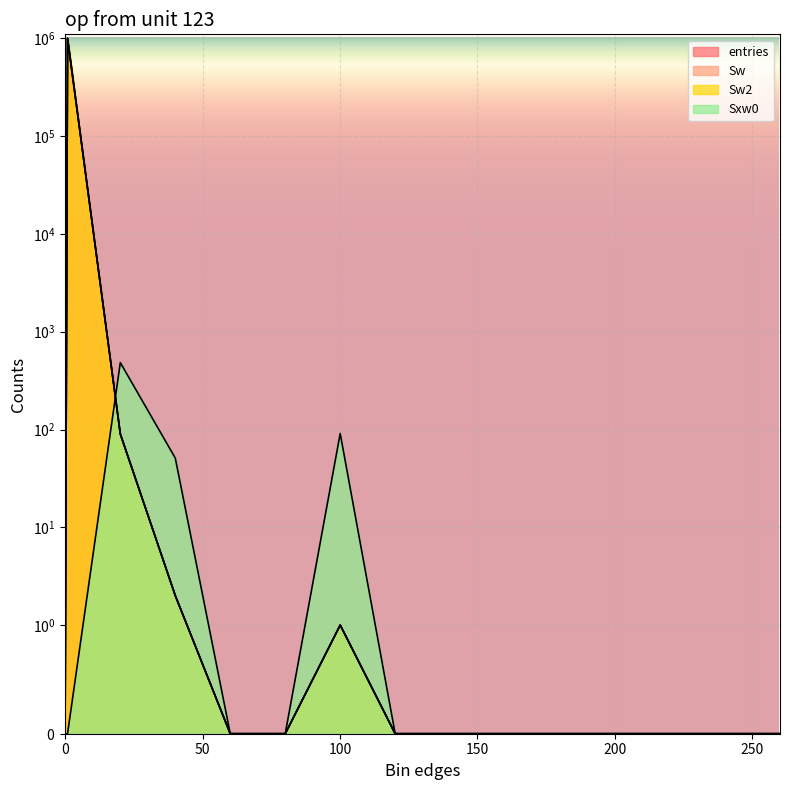

In entries, how many points are higher than both neighbors (excluding endpoints)?

2